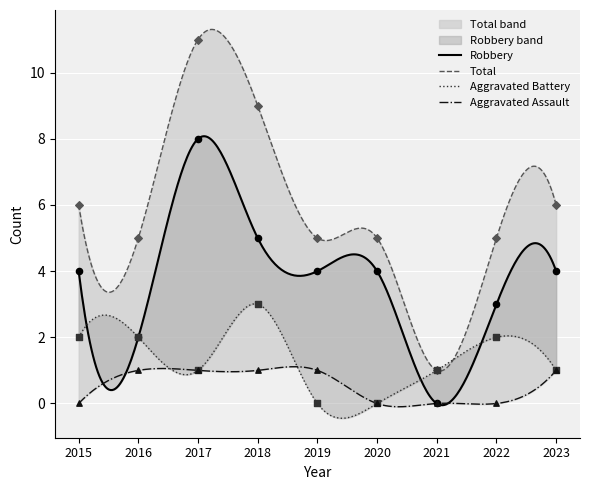

Which series reaches the minimum Y coordinate?

Aggravated Assault